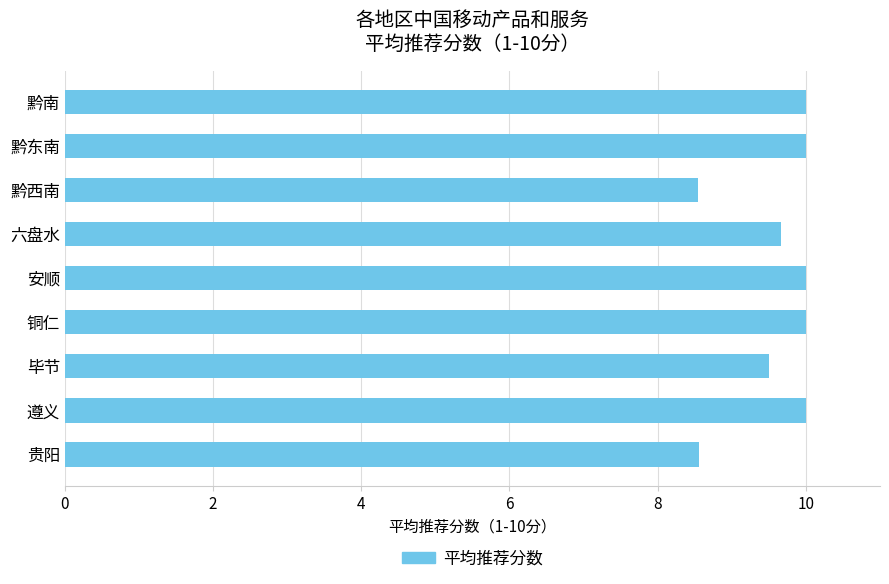

What is the difference between the second highest and second lowest values?

1.4